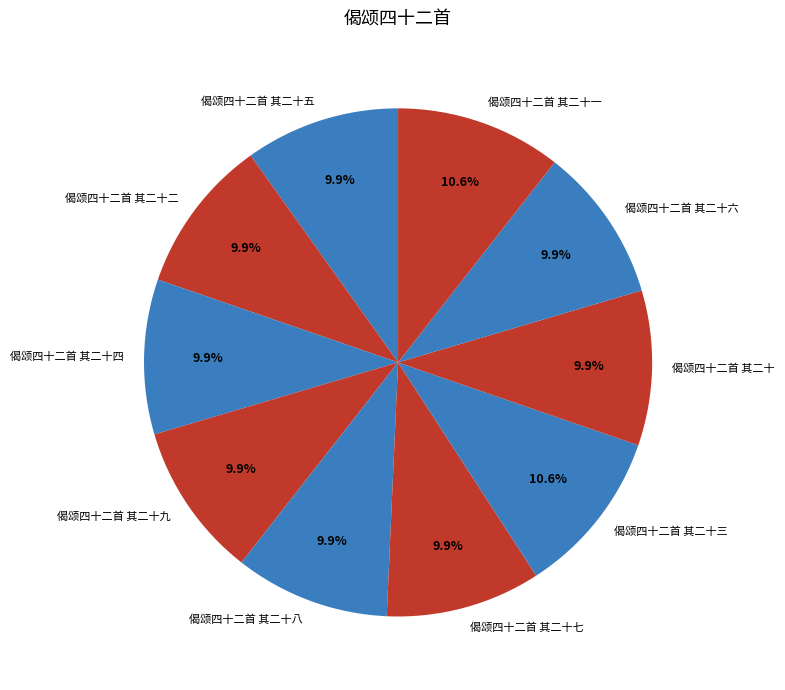

To the nearest percent, what portion does 偈颂四十二首 其二十二 represent?

10%